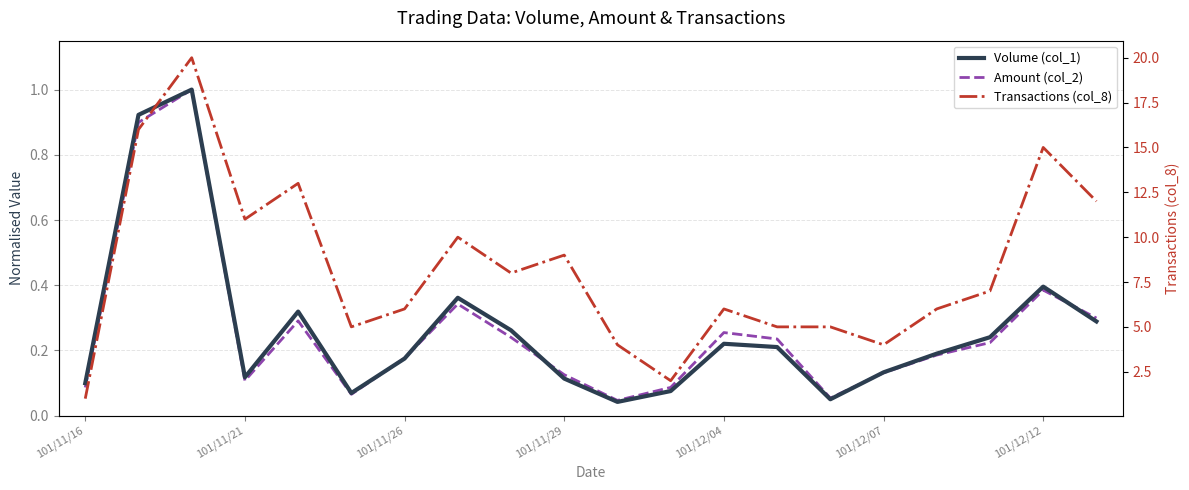

At 13, list the series in order from smallest to largest.

Volume (col_1), Amount (col_2), Transactions (col_8)